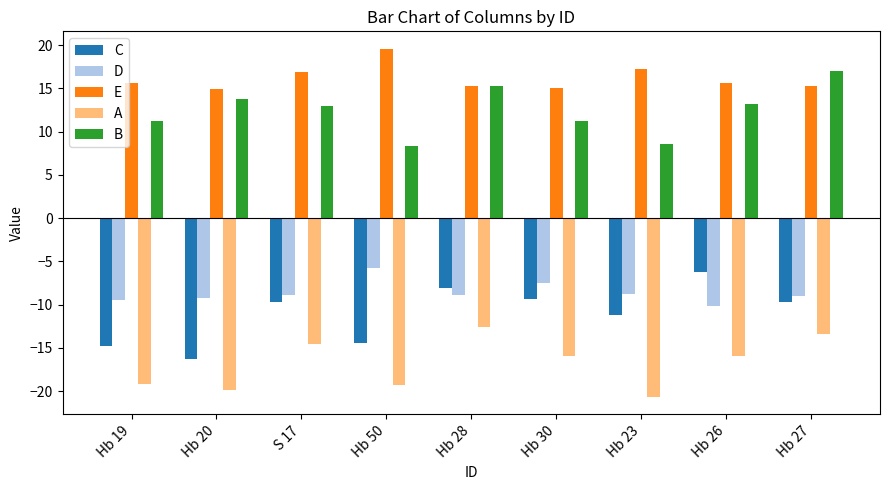

Rank the series by their maximum value, from lowest to highest.

A, C, D, B, E